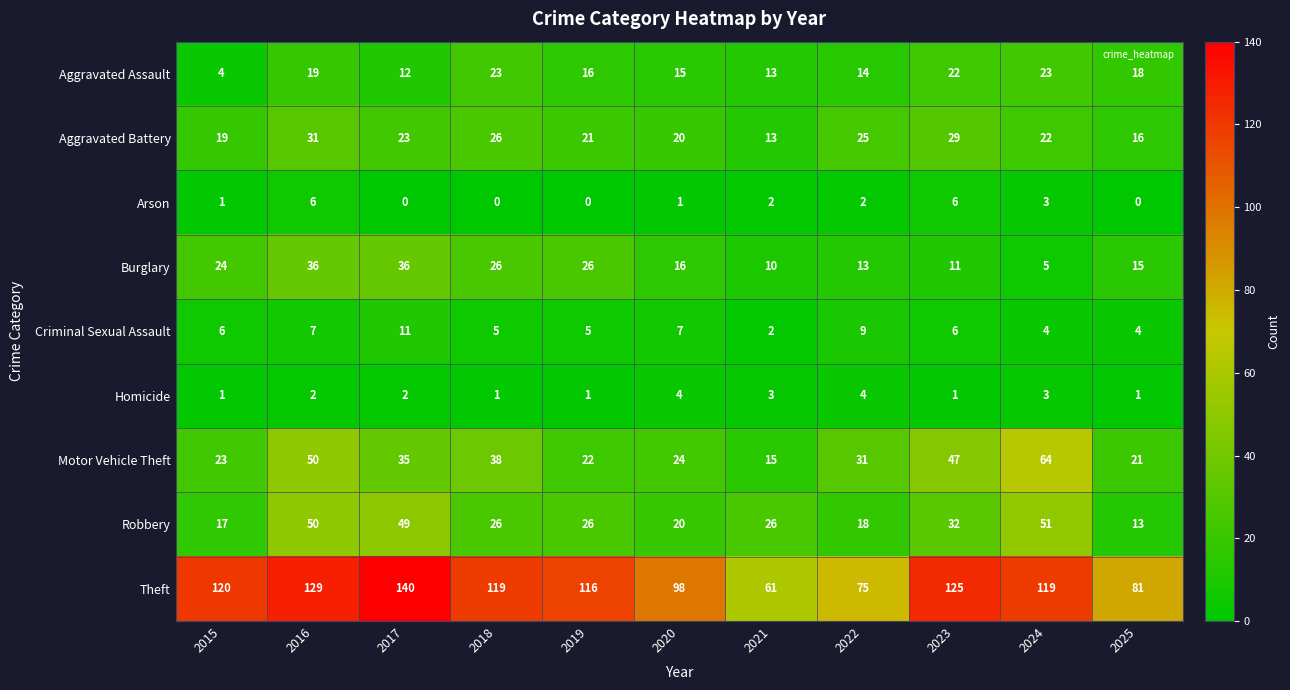

What is the total value across all series at 2023?

279